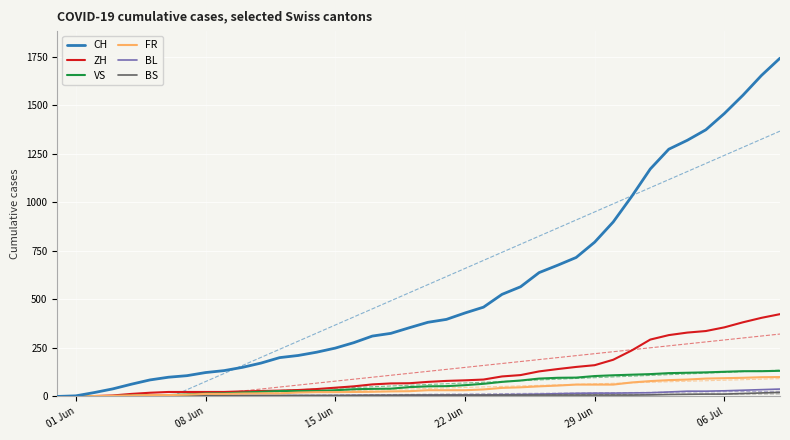

What is the maximum value for BL?

38